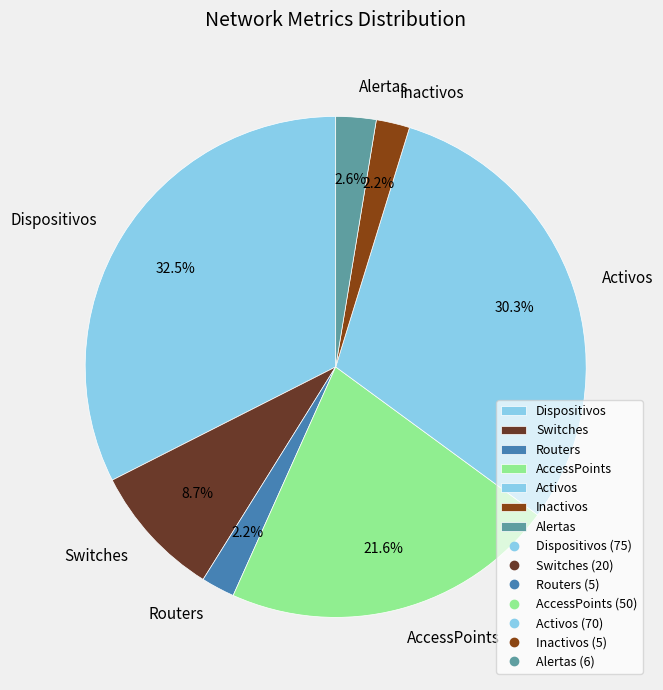

Does Routers represent more than half of the total?

No